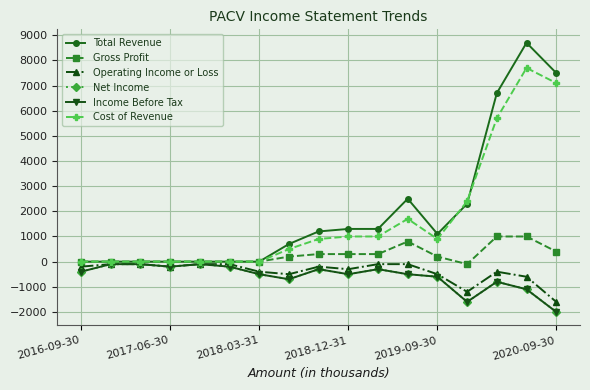

True or false: Total Revenue has more than 2 points higher than both neighbors.

False